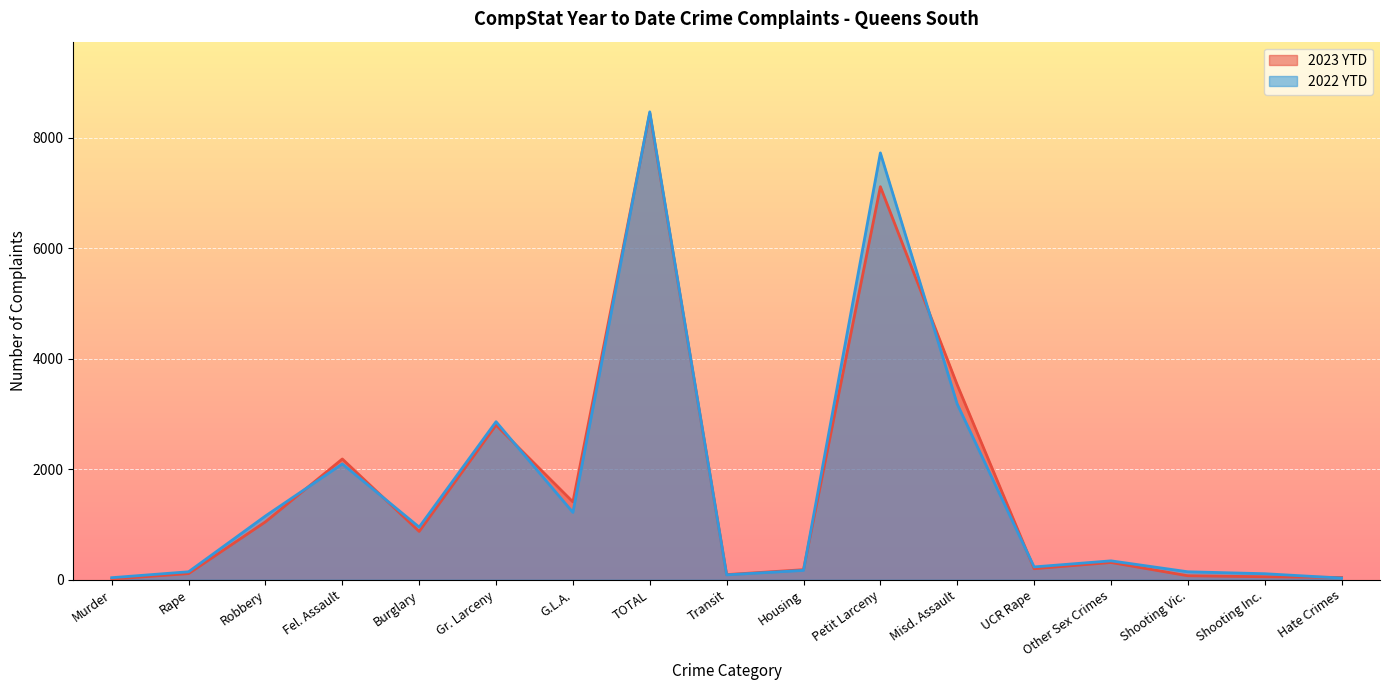

How many interior local peaks does the 2023 YTD series have?

5